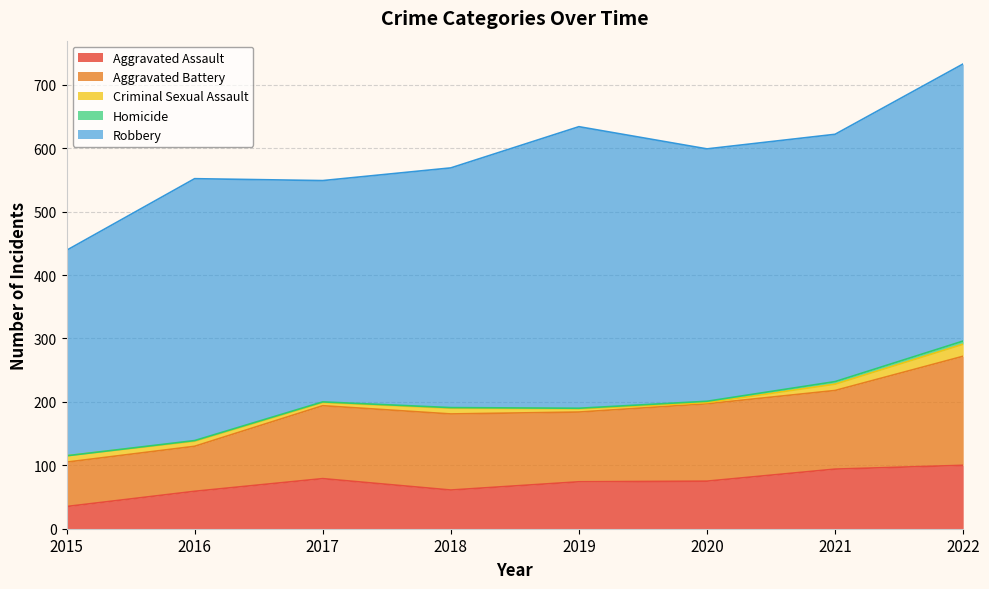

Which label corresponds to the largest value in the chart?

2019